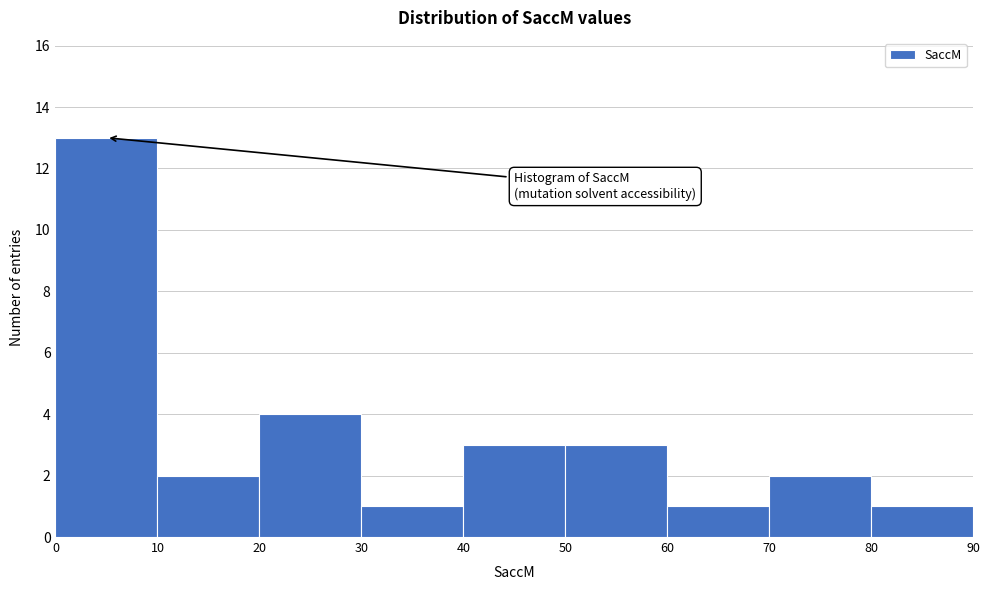

Reading left to right, transcribe this chart: for each bar, give the range it covers on the x-axis and its height. The values are not printed on the chart, so give them approximately, as read against the axis.

0 to 10: 13
10 to 20: 2
20 to 30: 4
30 to 40: 1
40 to 50: 3
50 to 60: 3
60 to 70: 1
70 to 80: 2
80 to 90: 1